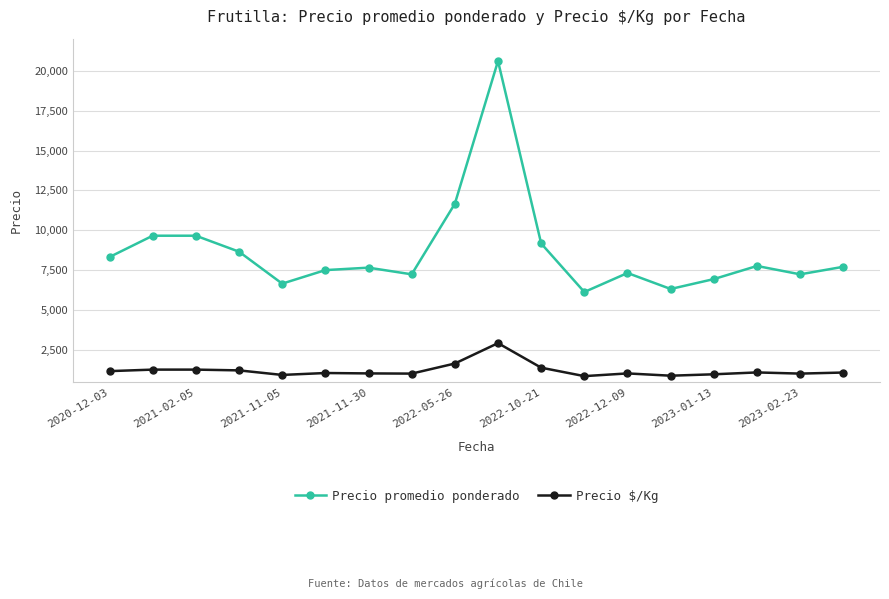

At how many categories does at least one series exceed 20335?

1